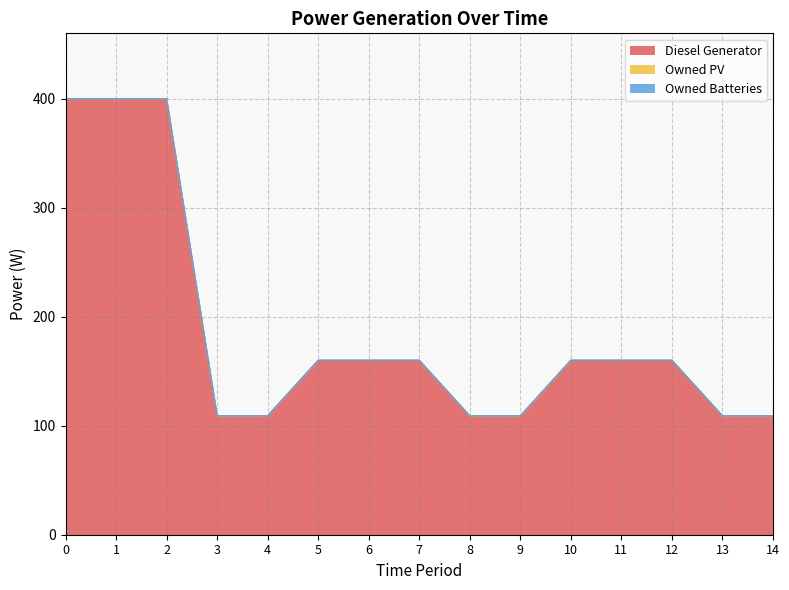

What are all the series names shown in the legend?

Diesel Generator, Owned PV, Owned Batteries